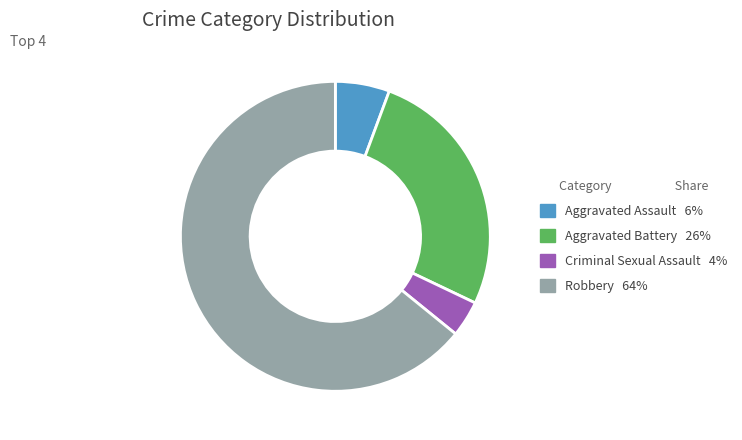

How many segments does this pie chart have?

4